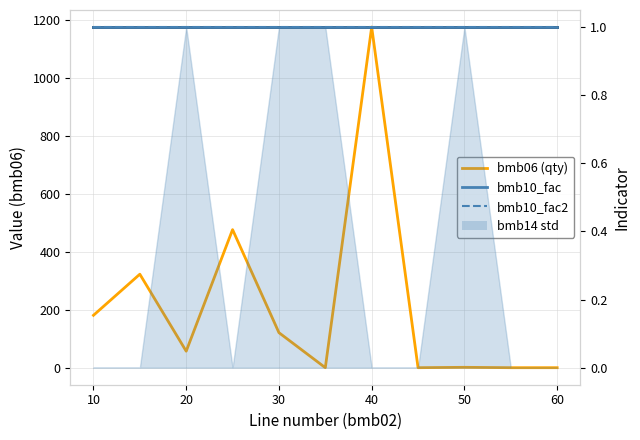

True or false: bmb06 (qty) has a value of 96.2 at 20.

False